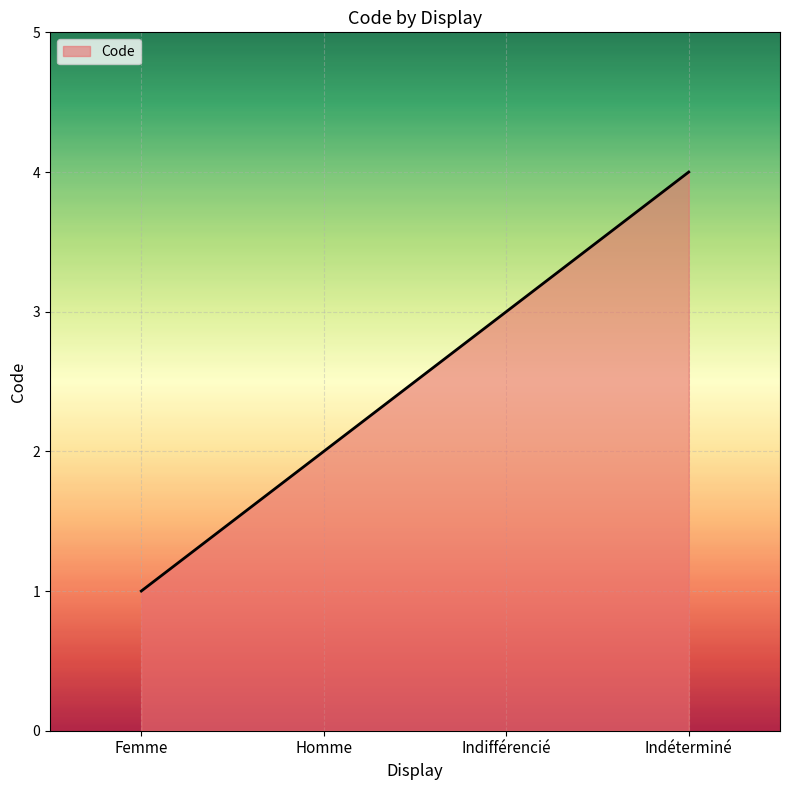

Which category has the highest value across all series?

Indéterminé